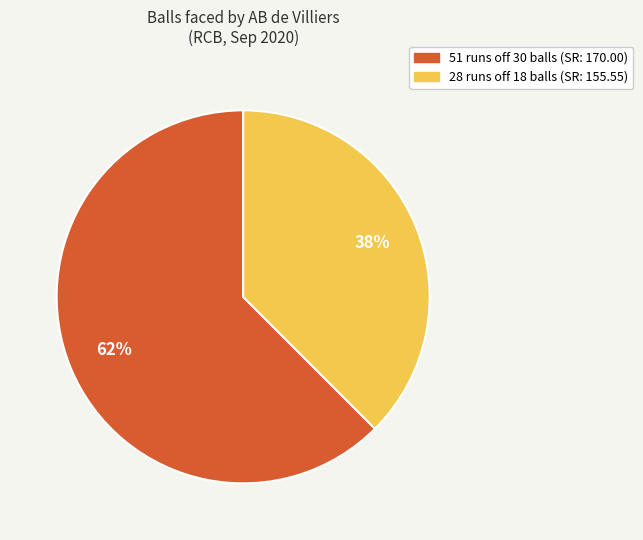

To the nearest percent, what is the average slice percentage?

50%